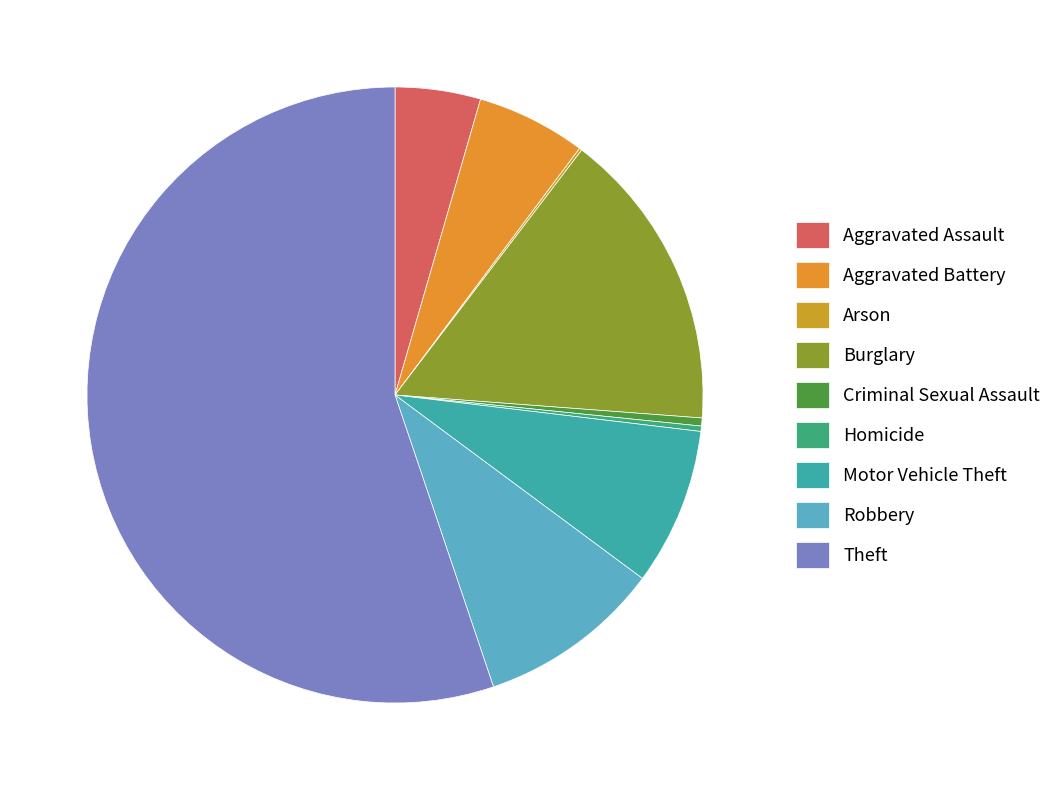

Count the number of slices in the pie.

9